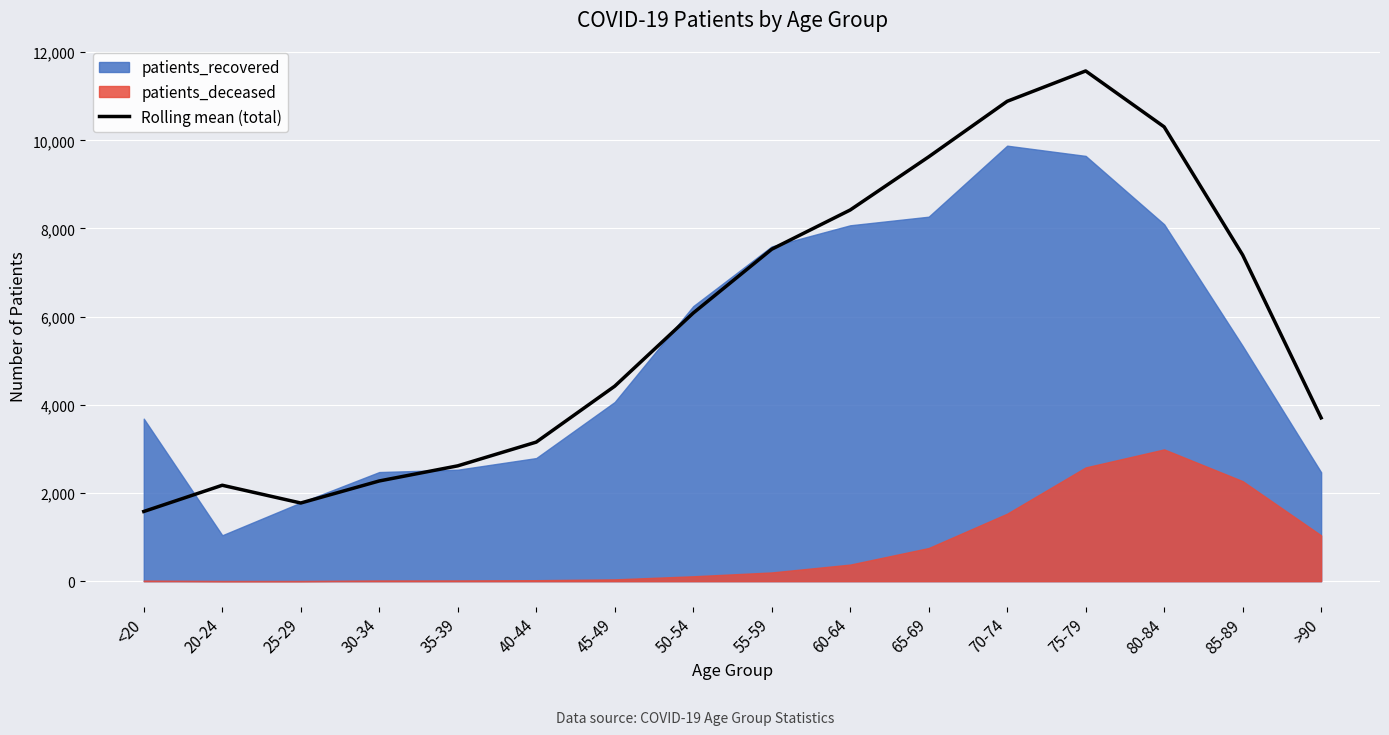

Reading left to right, what are all the values shown in this chart?

<20=1580.7	20-24=2175.7	25-29=1773.0	30-34=2273.0	35-39=2616.0	40-44=3154.3	45-49=4422.7	50-54=6081.7	55-59=7529.3	60-64=8419.3	65-69=9625.3	70-74=10884.7	75-79=11573.0	80-84=10305.0	85-89=7399.3	>90=3704.7